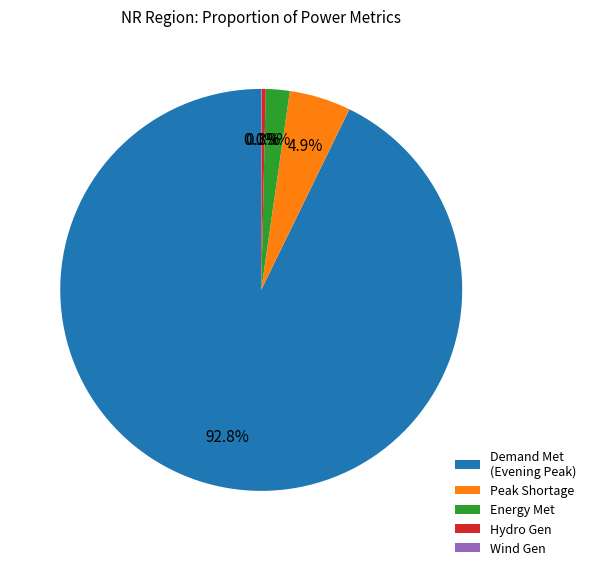

Which category accounts for the majority?

Demand Met (Evening Peak)